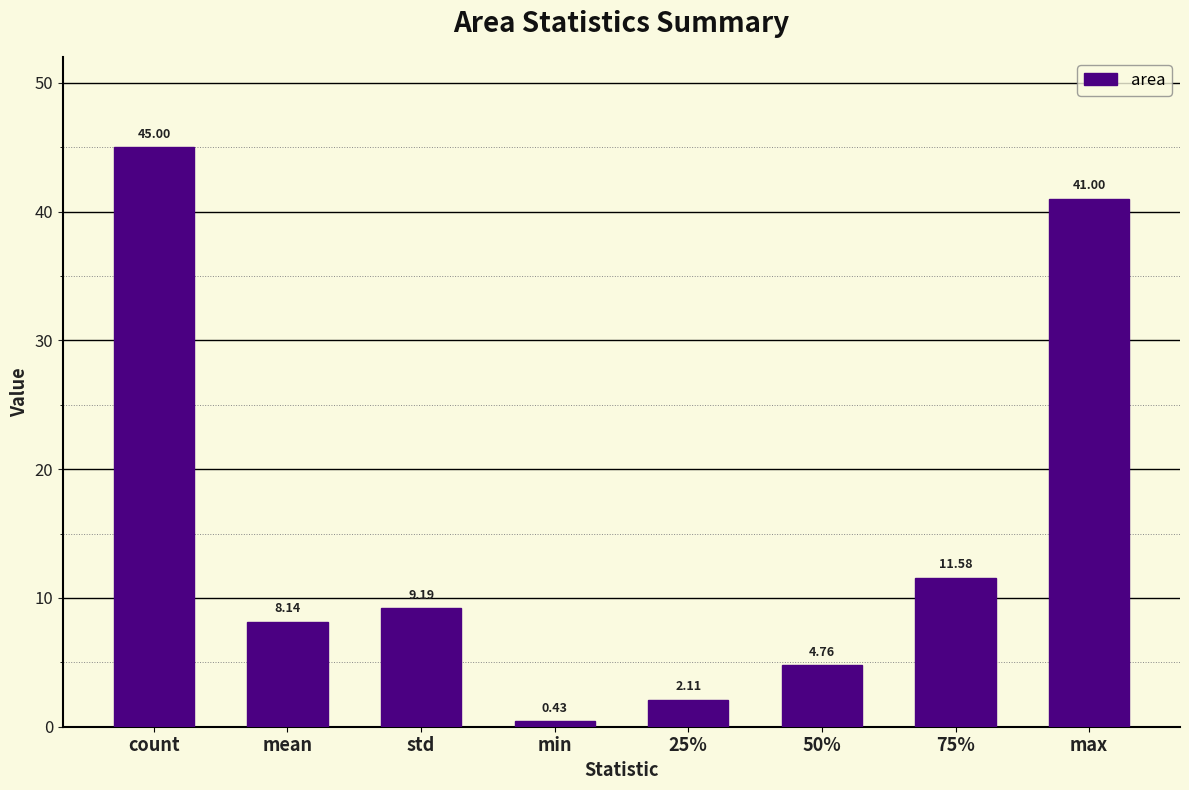

How many values exceed 9?

4